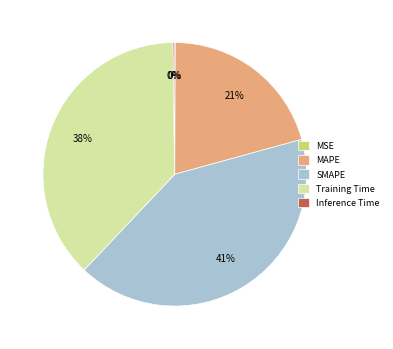

True or false: Training Time accounts for 46% of the total.

False